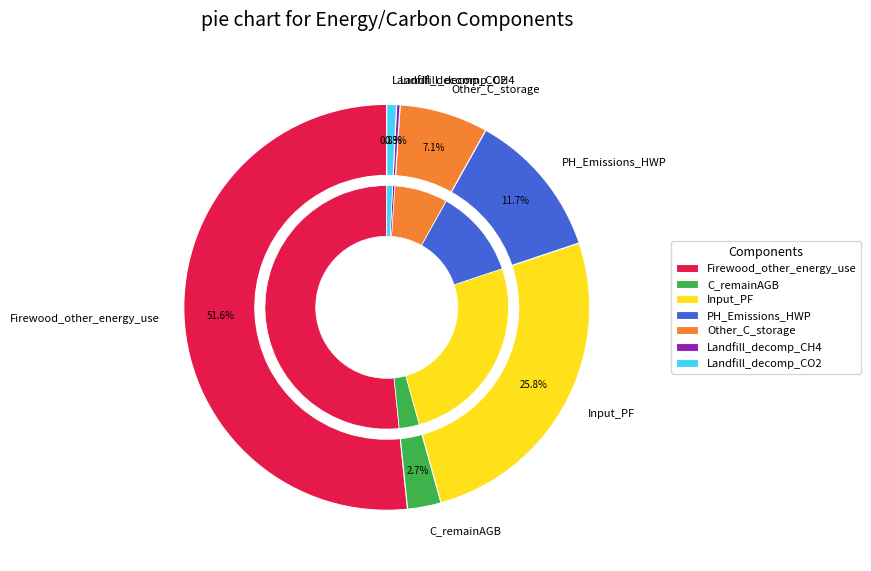

What percentage is NOT represented by Landfill_decomp_CO2?

99.2%